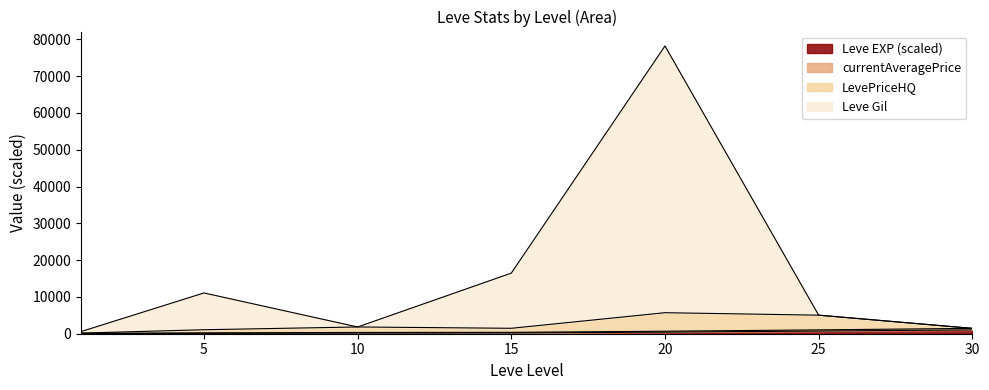

What is the value of the Leve EXP point at the 5th from the left?

432.0